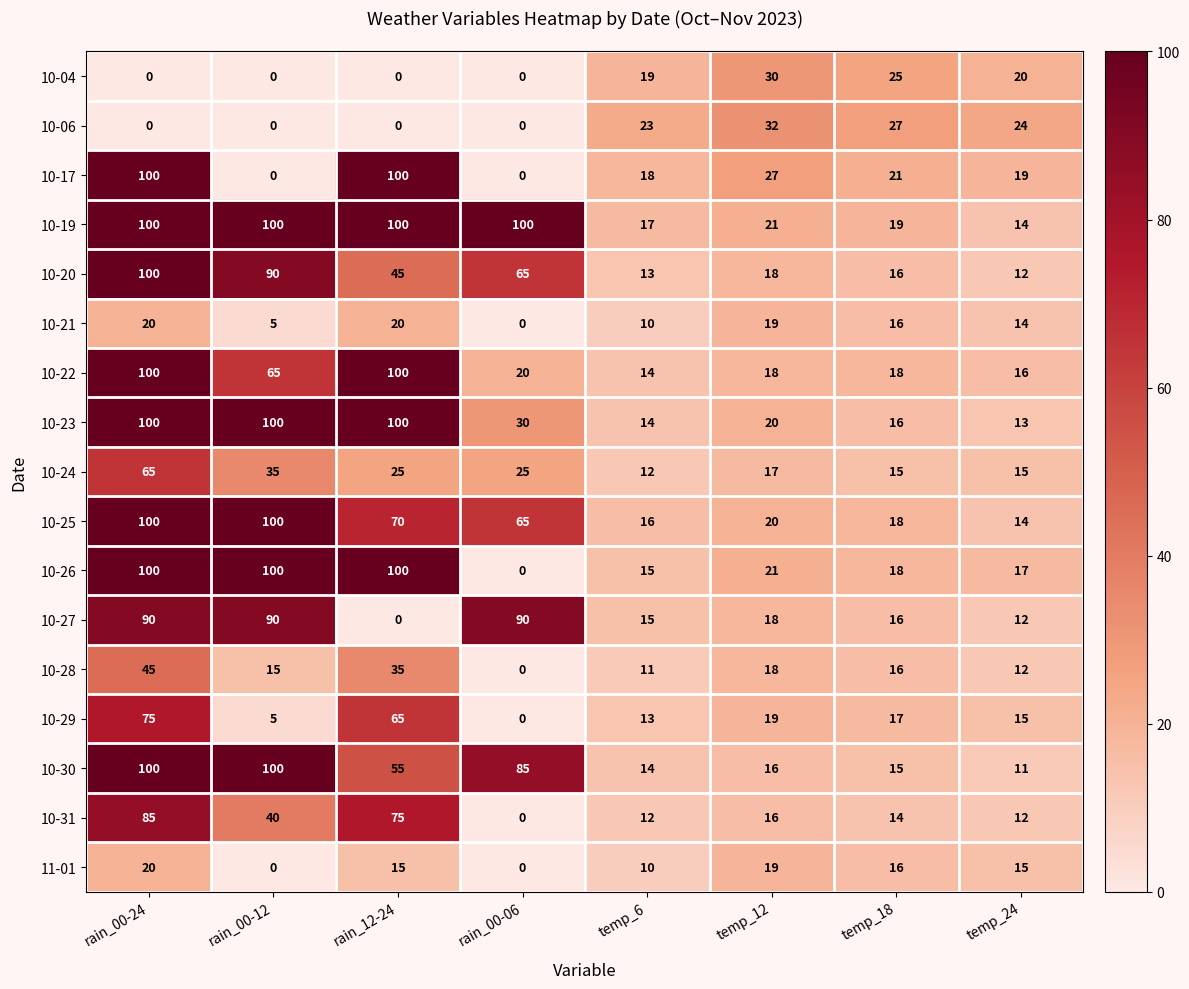

Which series has the largest total across all categories?

10-19